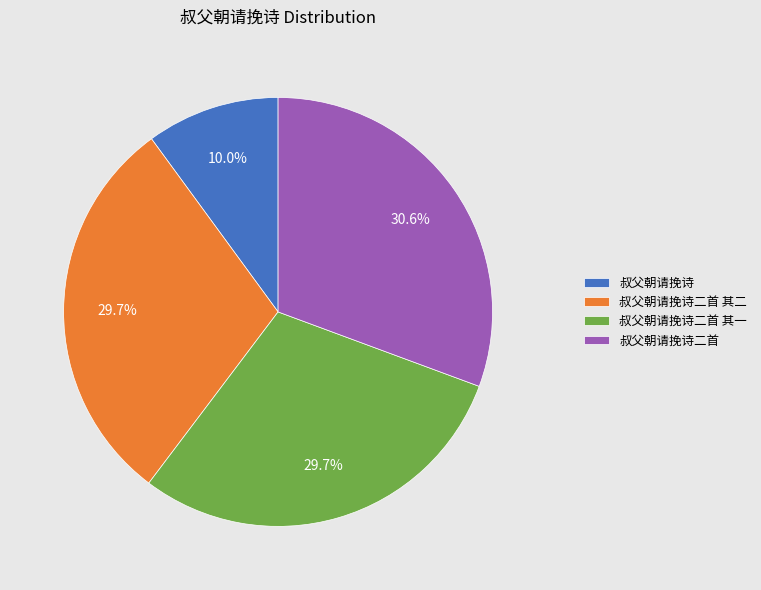

To the nearest percent, what is the difference between the largest and smallest slice percentages?

21%